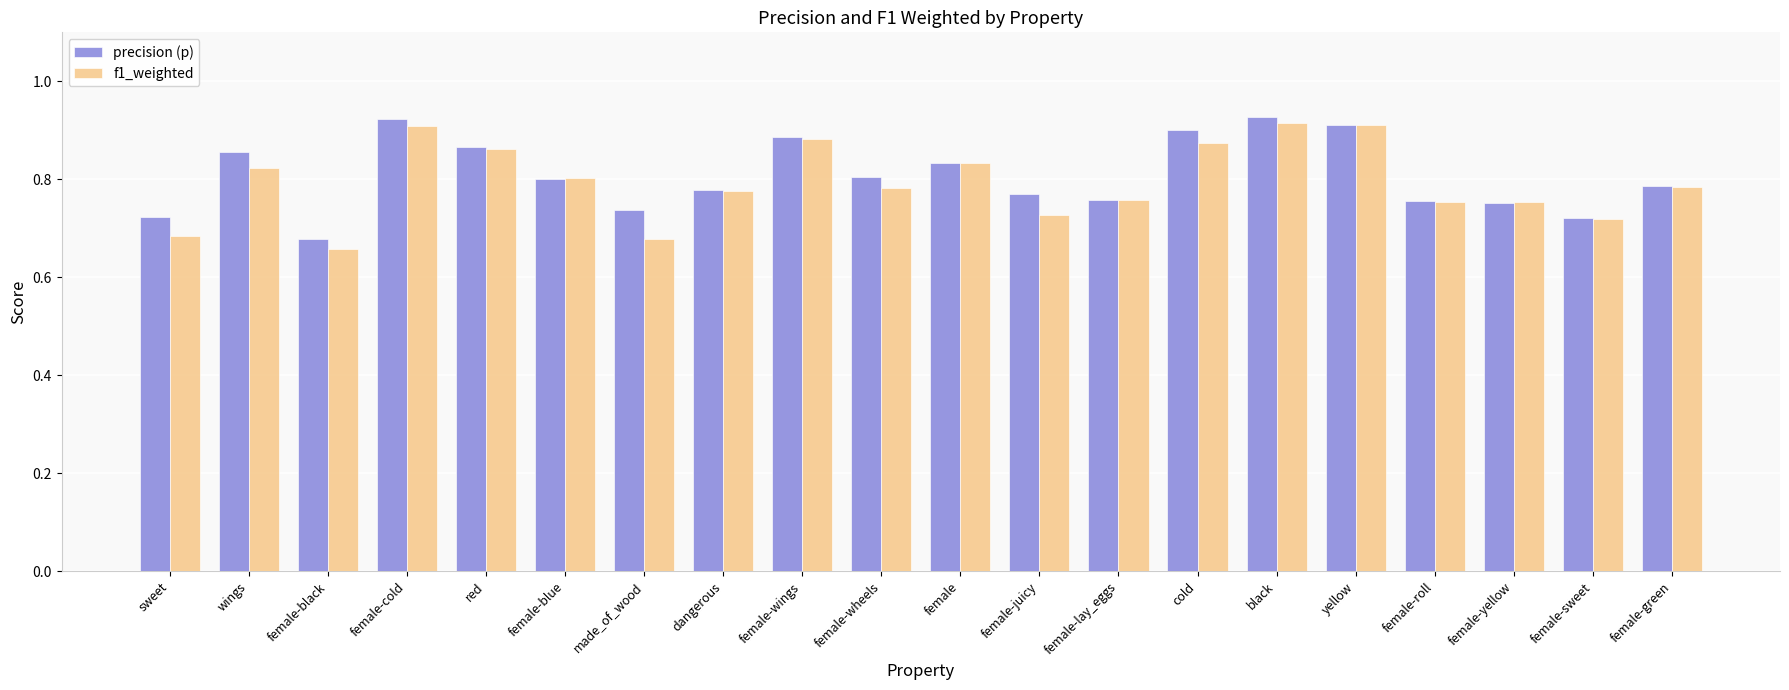

The precision (p) series shows 0.2 at female-lay_eggs. True or false?

False